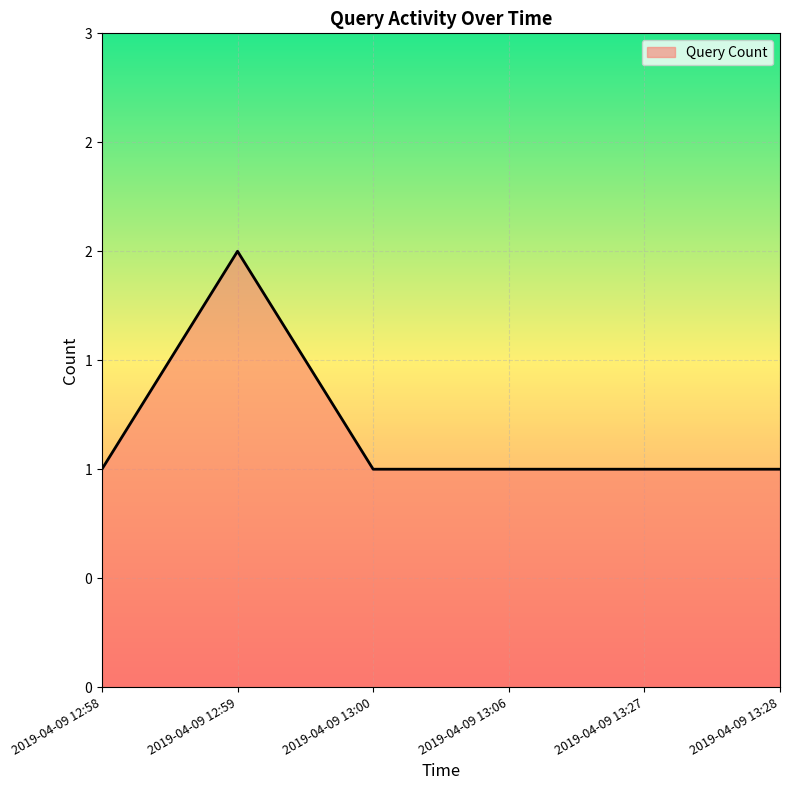

List the labels in order of value, smallest first.

2019-04-09 12:58, 2019-04-09 13:00, 2019-04-09 13:06, 2019-04-09 13:27, 2019-04-09 13:28, 2019-04-09 12:59